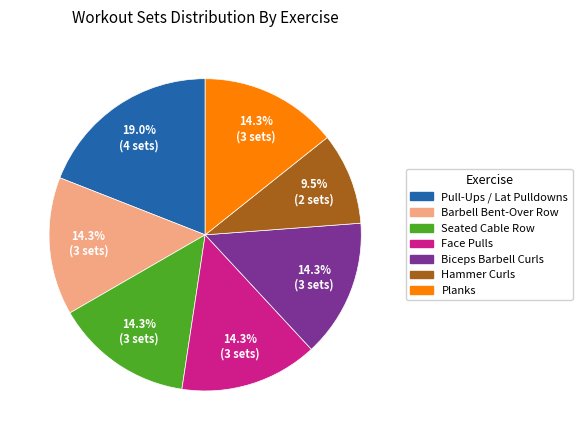

To the nearest percent, what portion does Biceps Barbell Curls represent?

14%